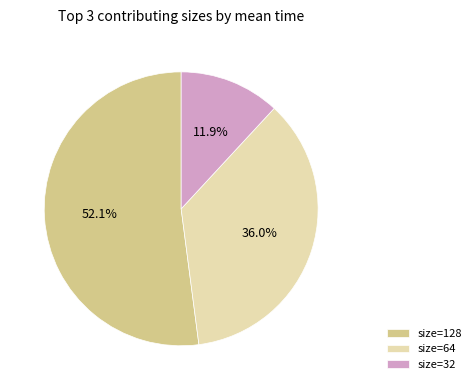

What portion of the pie excludes size=32?

88.1%